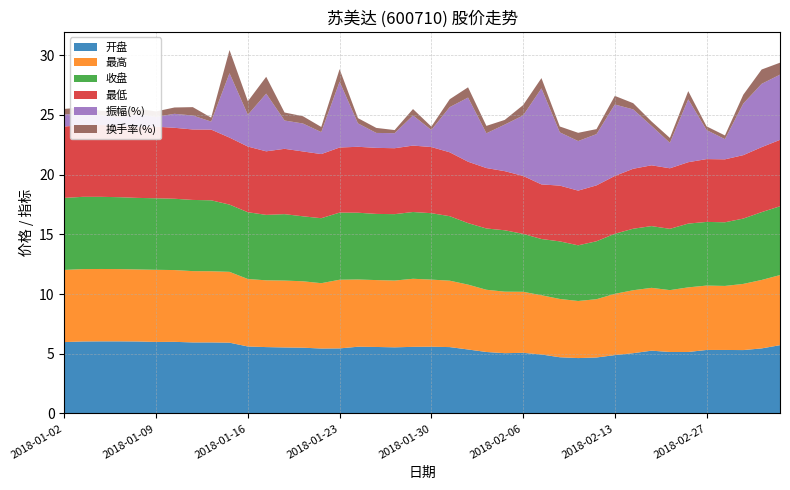

Reading left to right, what are all the values shown in this chart?

开盘: 6.0	6.0	6.0	6.0	6.0	6.0	6.0	6.0	6.0	5.9	5.6	5.6	5.5	5.5	5.4	5.5	5.6	5.6	5.5	5.6	5.6	5.6	5.4	5.2	5.0	5.1	4.9	4.7	4.6	4.7	4.9	5.0	5.3	5.2	5.2	5.3	5.3	5.3	5.5	5.7
最高: 6.0	6.1	6.1	6.0	6.0	6.0	6.0	6.0	6.0	5.9	5.7	5.6	5.6	5.6	5.5	5.8	5.6	5.6	5.6	5.7	5.6	5.6	5.4	5.2	5.2	5.1	5.0	4.9	4.8	4.9	5.1	5.3	5.3	5.2	5.4	5.4	5.4	5.5	5.7	5.9
收盘: 6.0	6.0	6.0	6.0	6.0	6.0	6.0	6.0	5.9	5.6	5.6	5.5	5.6	5.4	5.4	5.6	5.6	5.5	5.6	5.6	5.6	5.4	5.2	5.1	5.1	4.8	4.7	4.8	4.7	4.8	5.0	5.2	5.2	5.1	5.3	5.3	5.3	5.5	5.7	5.8
最低: 6.0	6.0	6.0	6.0	6.0	6.0	5.9	5.9	5.9	5.6	5.5	5.3	5.5	5.4	5.4	5.5	5.5	5.5	5.5	5.6	5.5	5.3	5.1	5.1	5.0	4.8	4.6	4.7	4.6	4.7	4.8	5.0	5.1	5.1	5.1	5.3	5.3	5.3	5.4	5.6
振幅(%): 1.0	1.0	0.8	0.7	1.0	0.8	1.2	1.2	0.7	5.4	2.7	4.8	2.4	2.3	1.8	5.5	2.0	1.2	1.3	2.5	1.4	3.8	5.4	2.9	3.9	5.1	8.0	4.5	4.2	4.3	6.0	5.0	3.3	2.1	5.3	2.4	1.7	4.3	5.3	5.5
换手率(%): 0.5	0.5	0.4	0.5	0.5	0.5	0.5	0.7	0.3	1.9	1.1	1.4	0.7	0.6	0.4	1.1	0.4	0.4	0.3	0.5	0.3	0.7	0.9	0.6	0.4	0.9	0.9	0.5	0.7	0.4	0.7	0.5	0.4	0.4	0.7	0.3	0.3	0.7	1.2	1.0